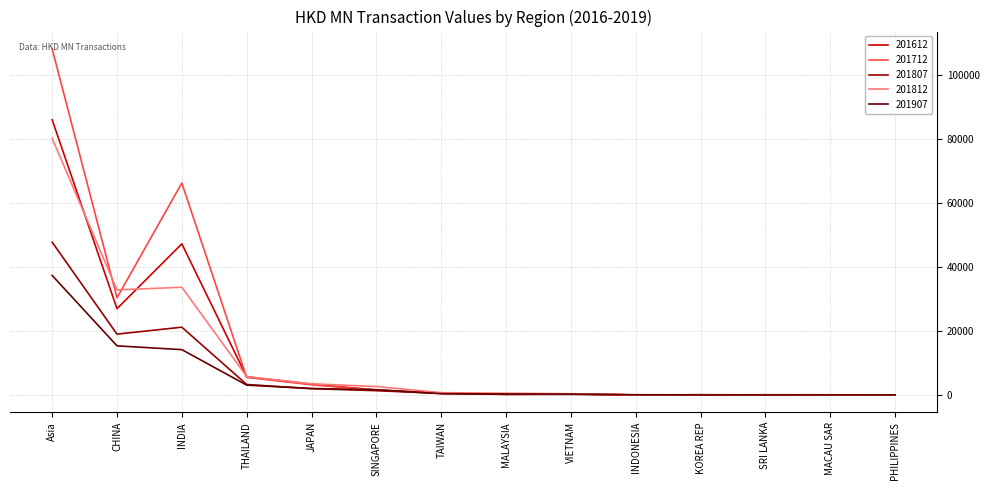

Does the chart have visible grid lines?

Yes